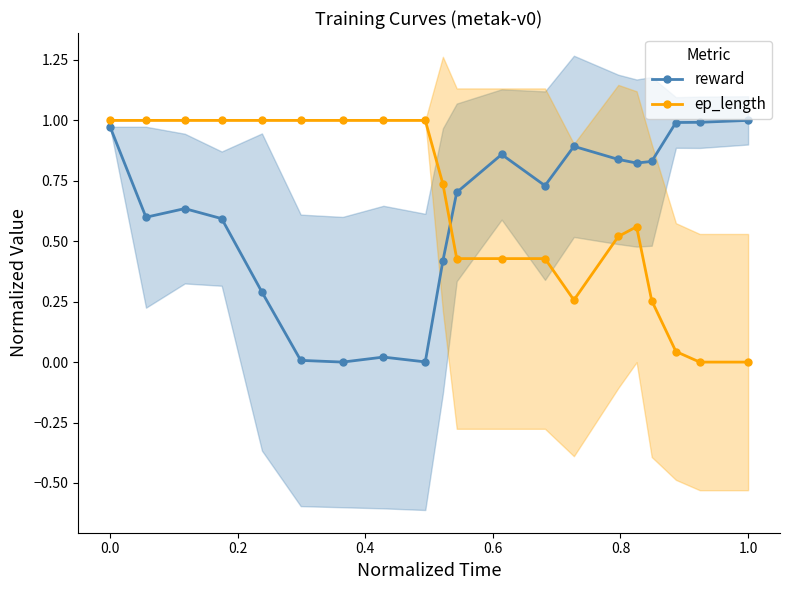

The reward series shows 1.0 at 1.0. True or false?

True